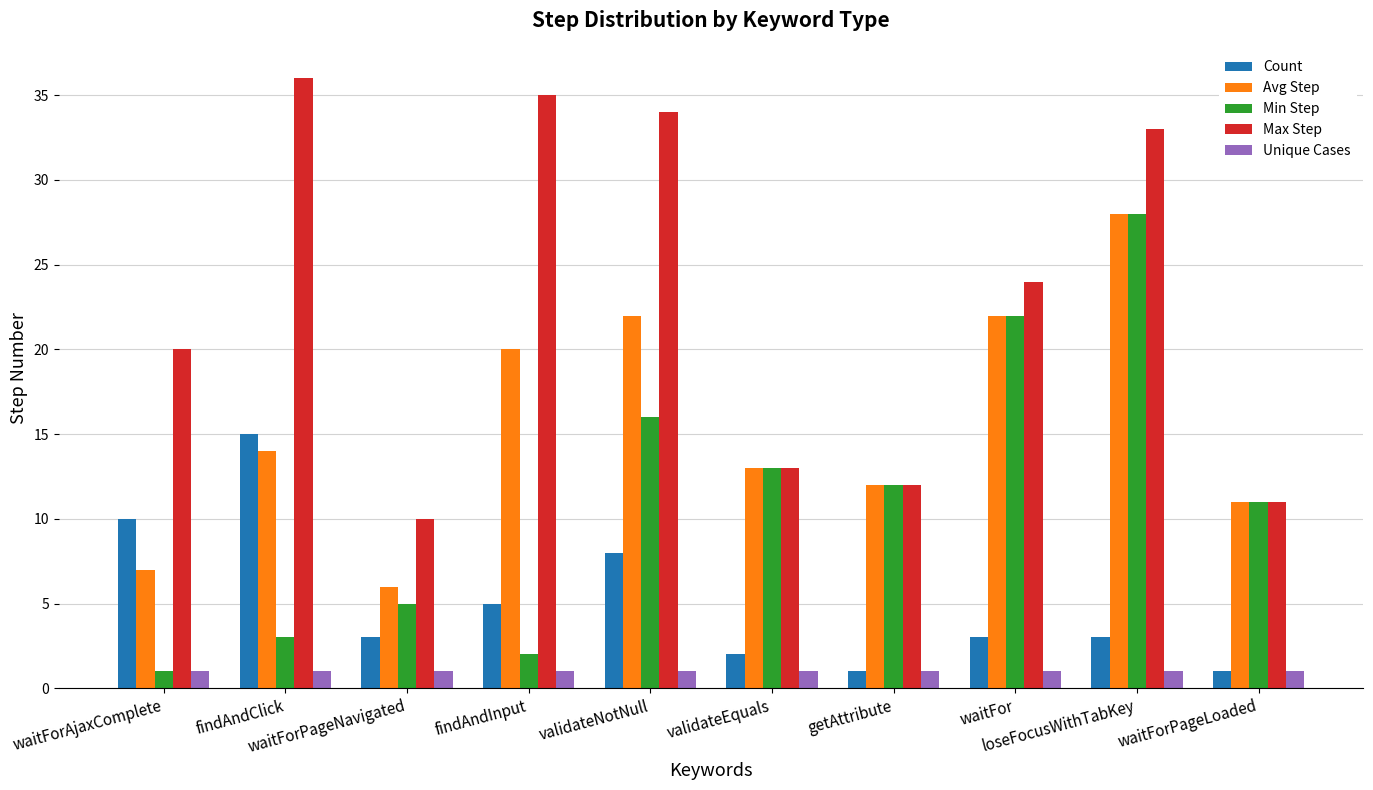

Reading right to left, what are all the values shown in this chart?

Count: 1	3	3	1	2	8	5	3	15	10
Avg Step: 11	28	22	12	13	22	20	6	14	7
Min Step: 11	28	22	12	13	16	2	5	3	1
Max Step: 11	33	24	12	13	34	35	10	36	20
Unique Cases: 1	1	1	1	1	1	1	1	1	1